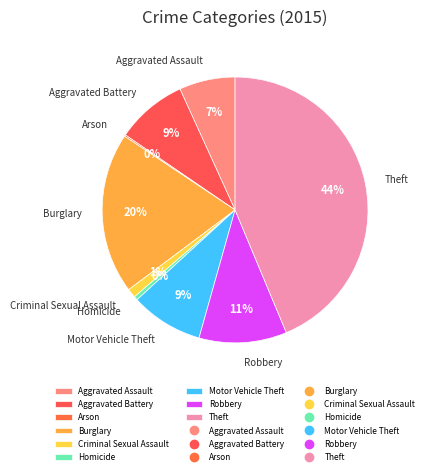

What percentage is the Motor Vehicle Theft slice, to the nearest percent?

9%